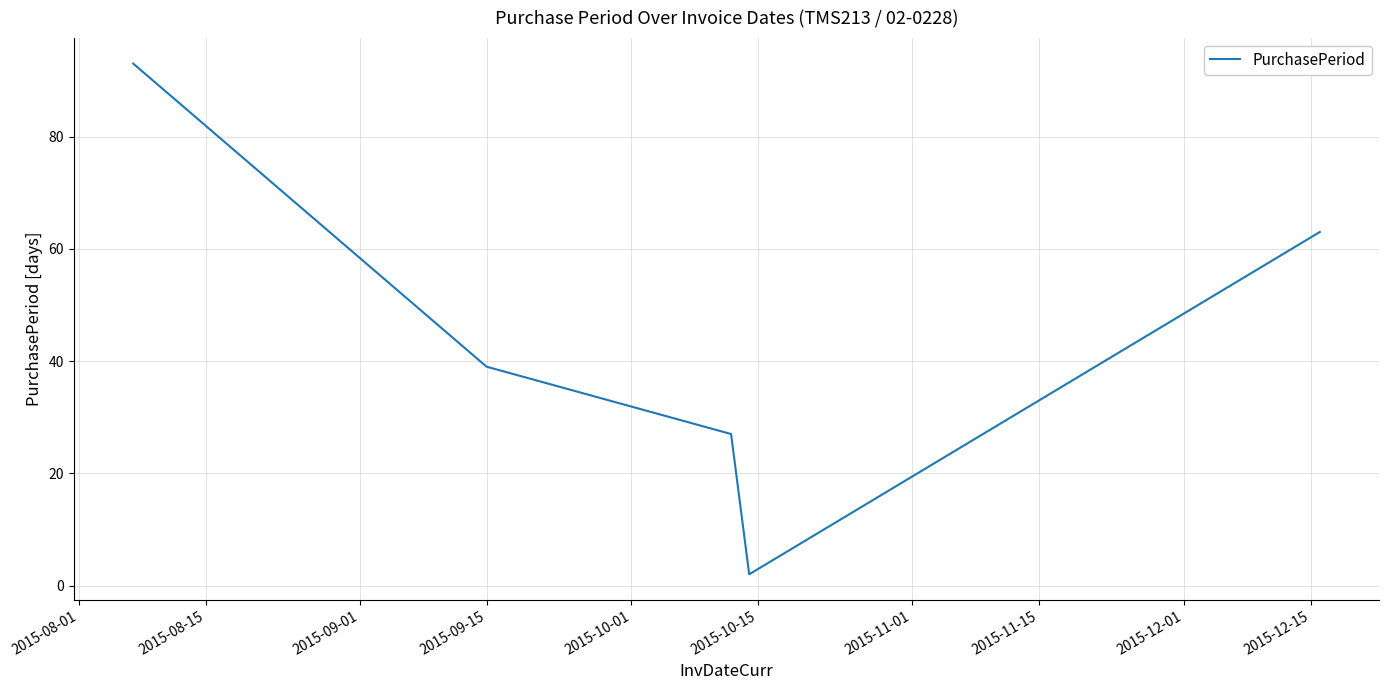

What is the greatest value displayed?

93